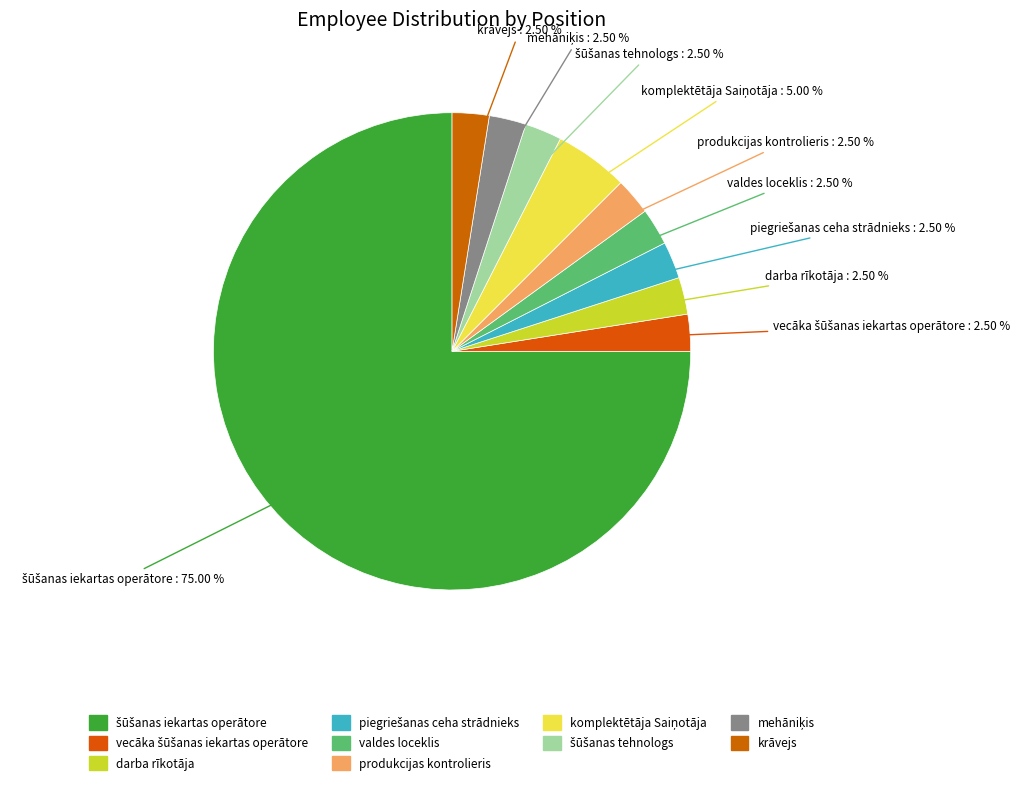

Is there any slice that represents more than half of the pie?

Yes